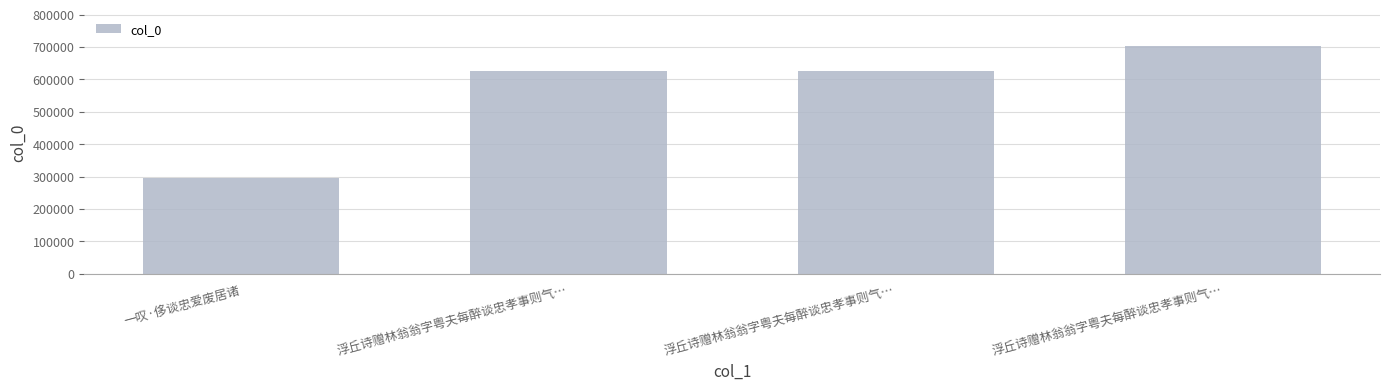

Are the bars grouped side by side (vs. stacked)?

No